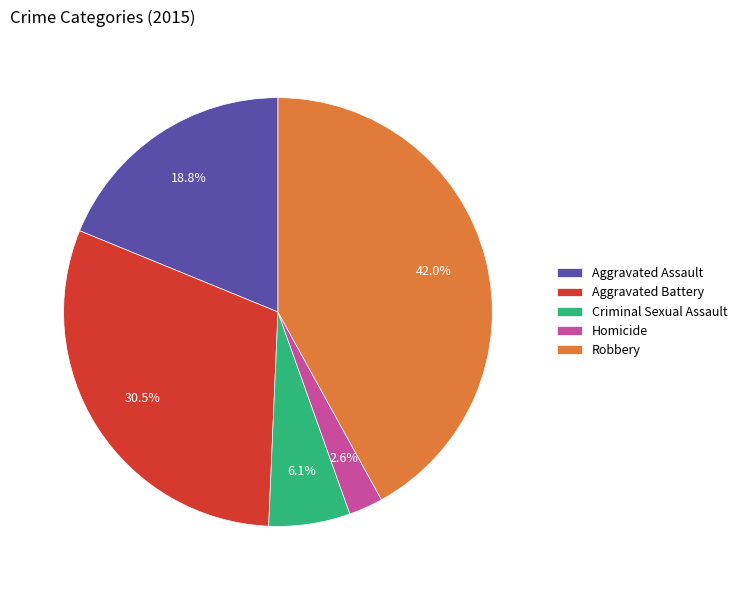

What is the largest slice in the pie chart?

Robbery